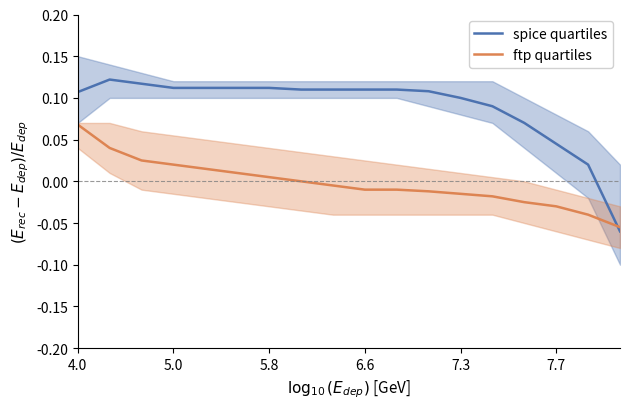

What is the label of the 17th point from the right?

5.0